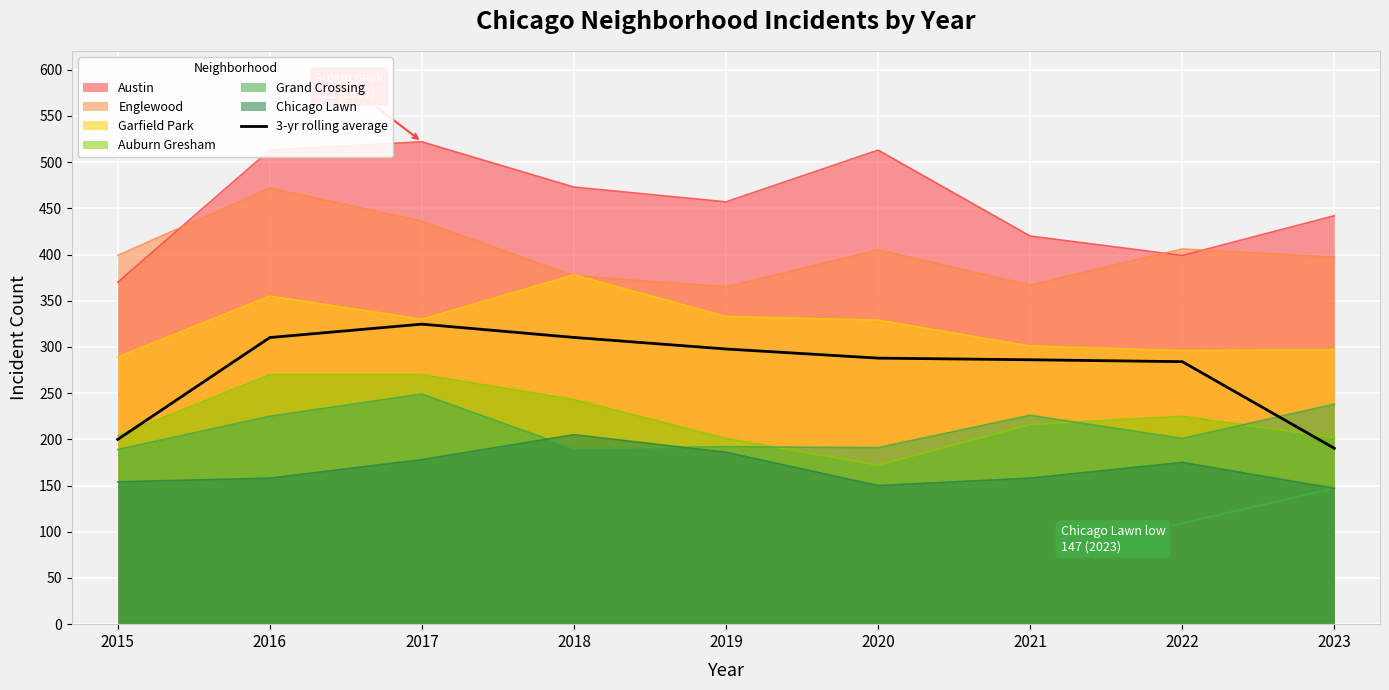

What is the value of the 3rd point from the left?

324.7